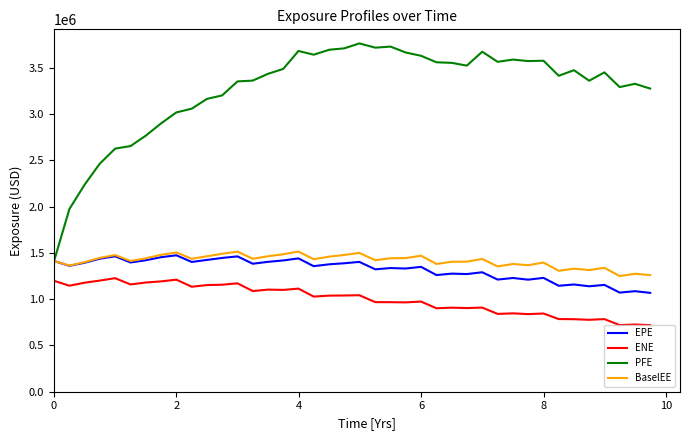

True or false: BaselEE and ENE intersect in this chart.

False